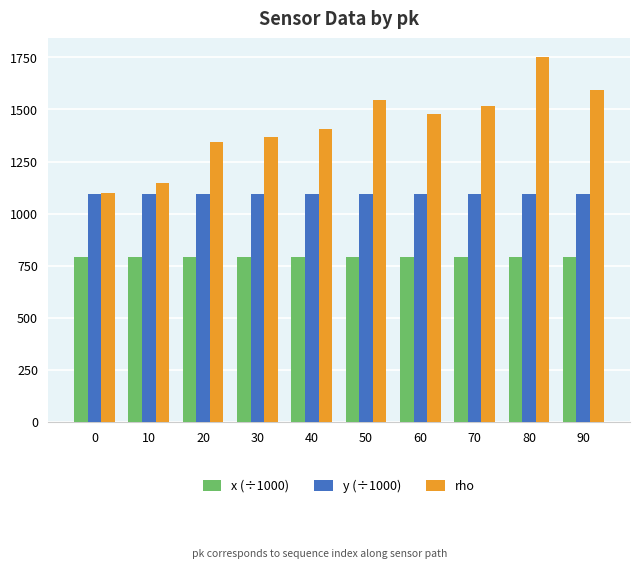

Which series has the largest total across all categories?

rho